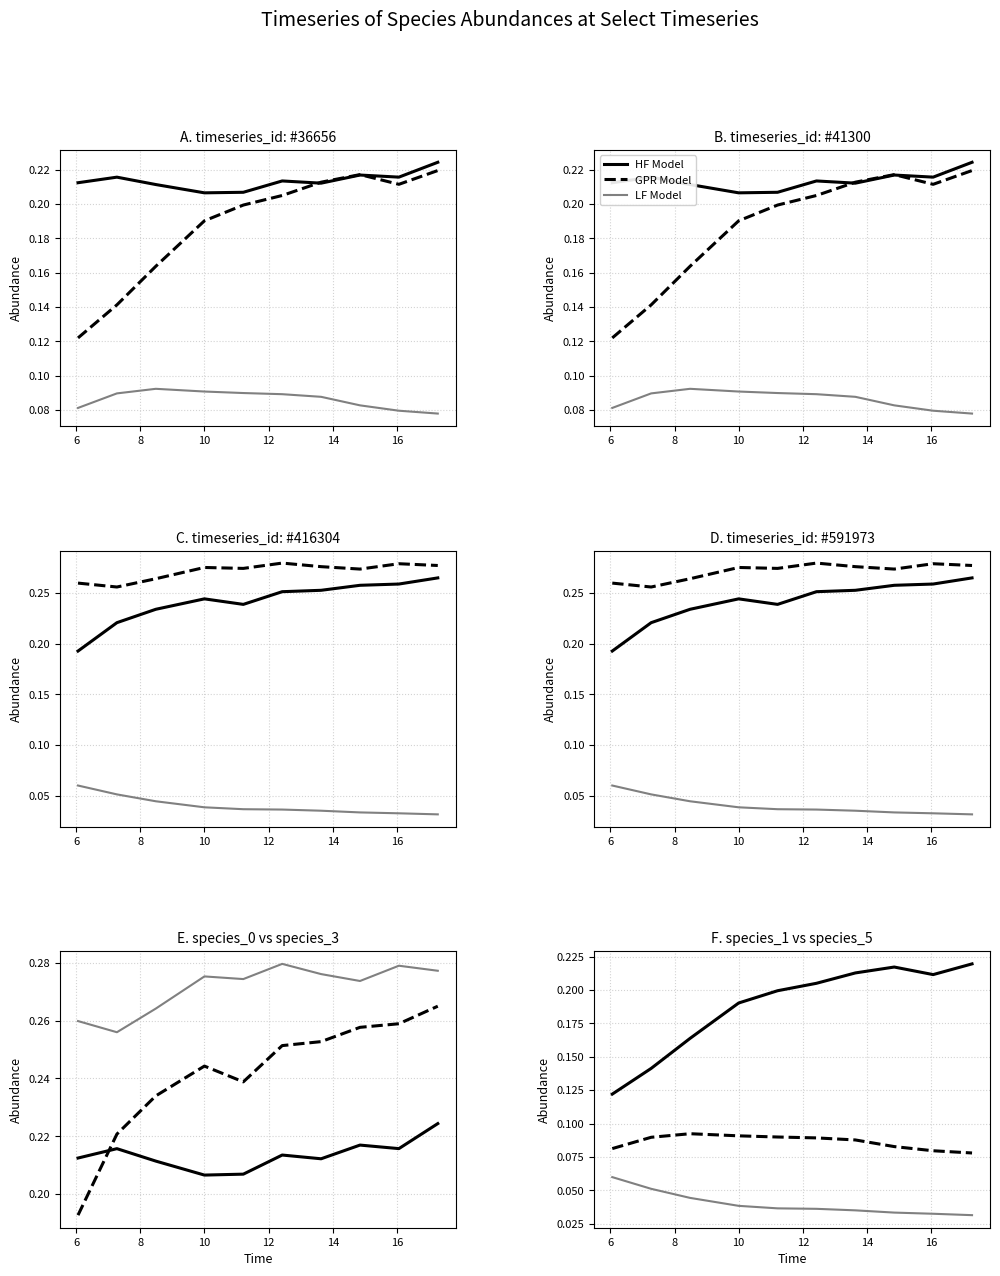

True or false: LF Model and GPR Model cross at least once.

False